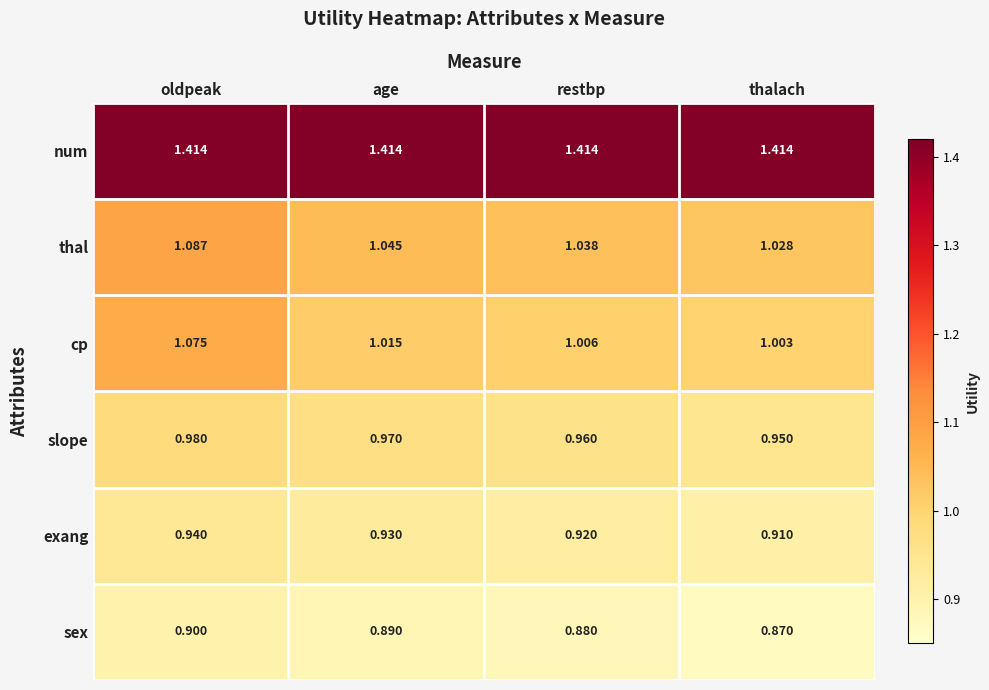

Is the value of exang at age greater than the value of slope at thalach?

No